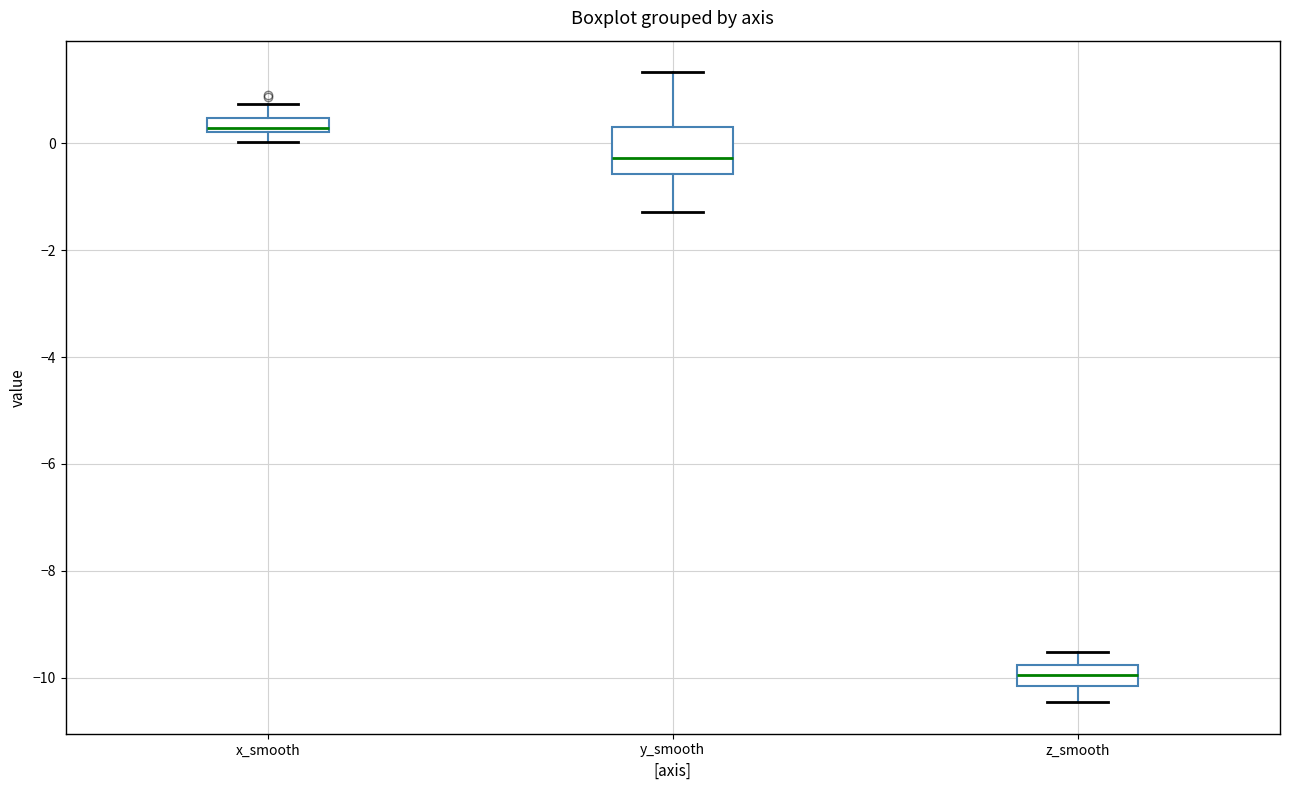

Which box is the tallest, from its lower edge to its upper edge?

y_smooth